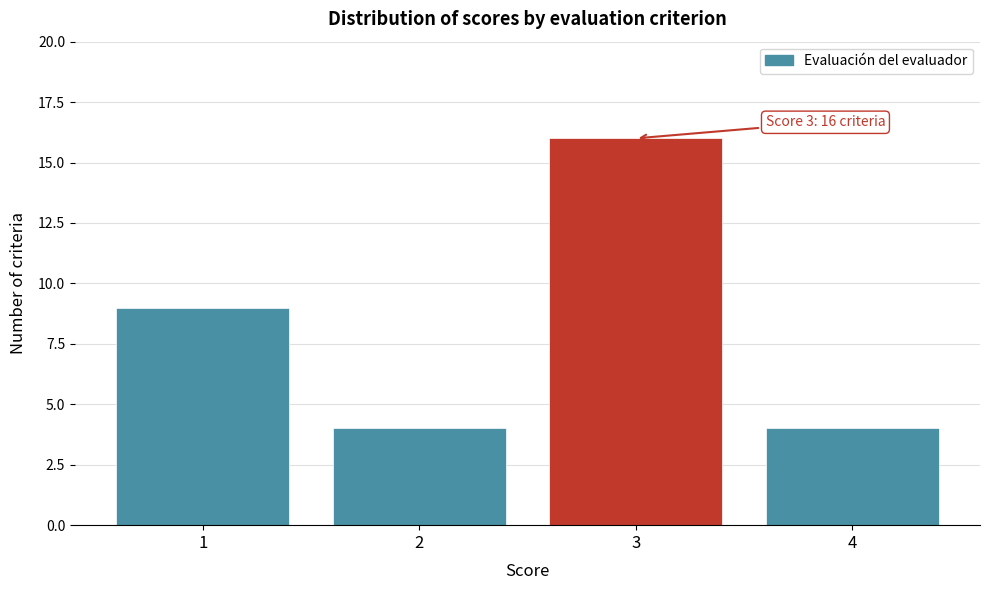

Which range on the x-axis has the tallest bar?

2.5 to 3.5